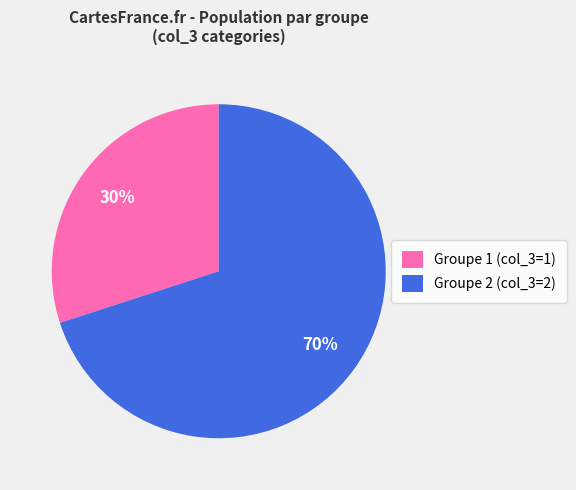

What percentage is the Groupe 1 (col_3=1) slice, to the nearest percent?

30%